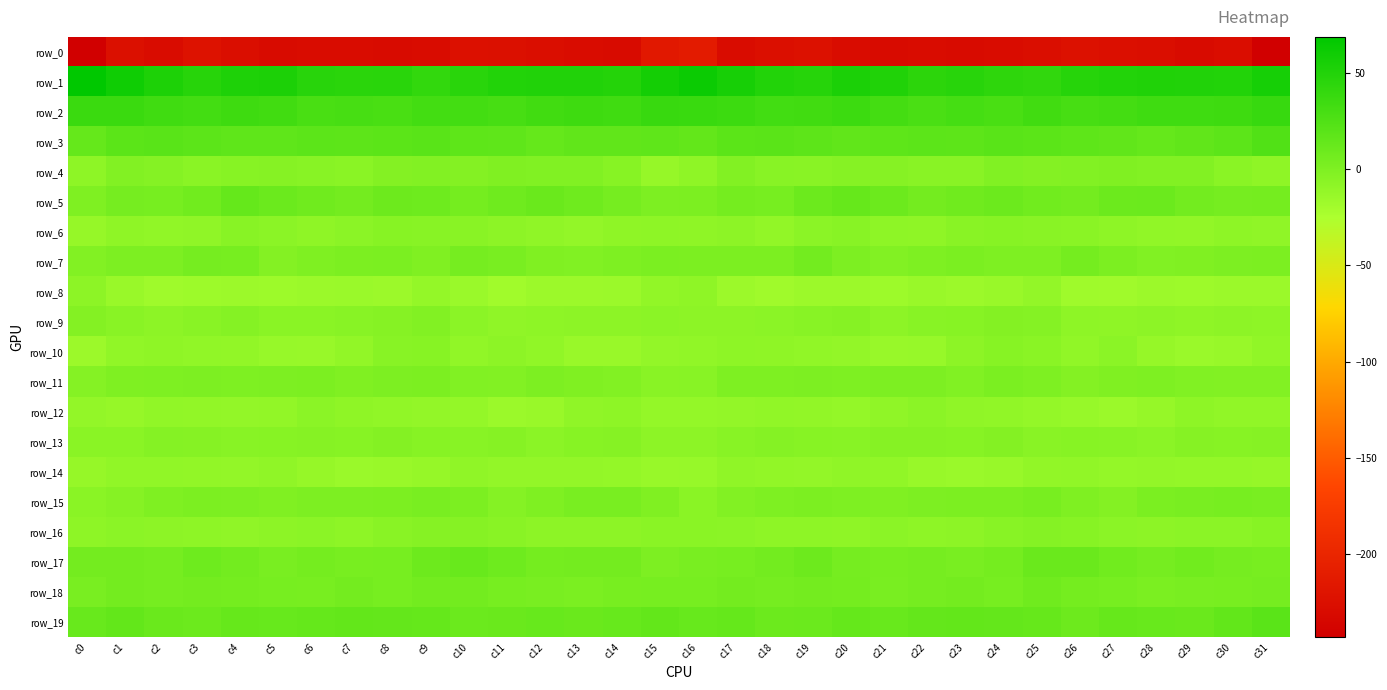

What is the difference between the row_2 values at c13 and c26?

4.9